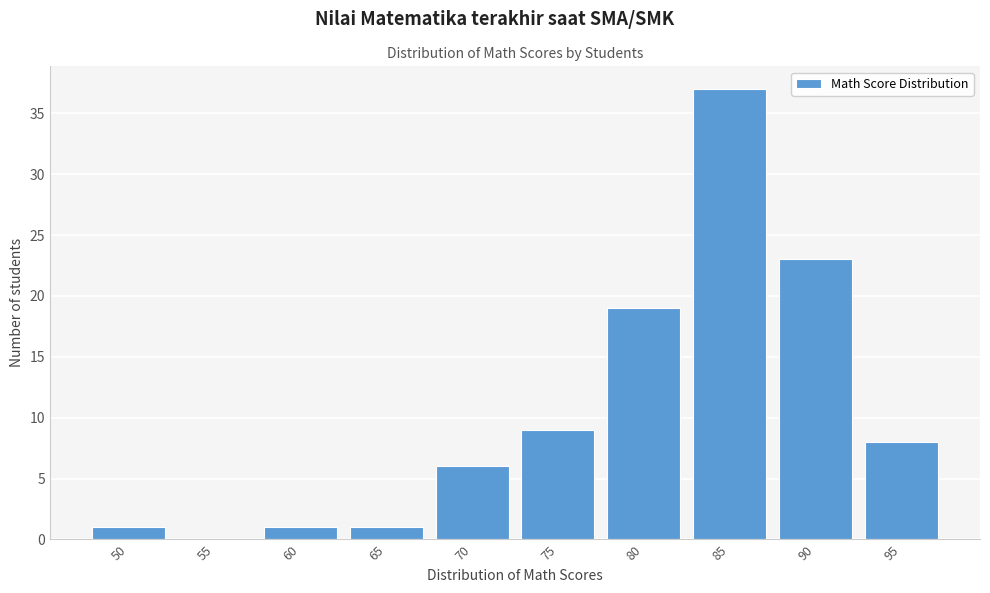

Reading left to right, list all the values displayed in this chart.

50=1	55=0	60=1	65=1	70=6	75=9	80=19	85=37	90=23	95=8